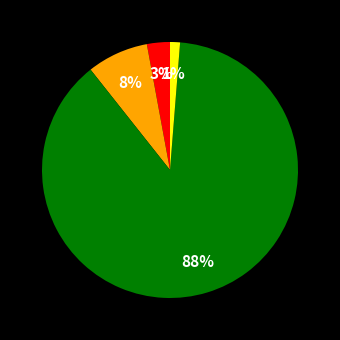

To the nearest percent, what is the average slice percentage?

25%